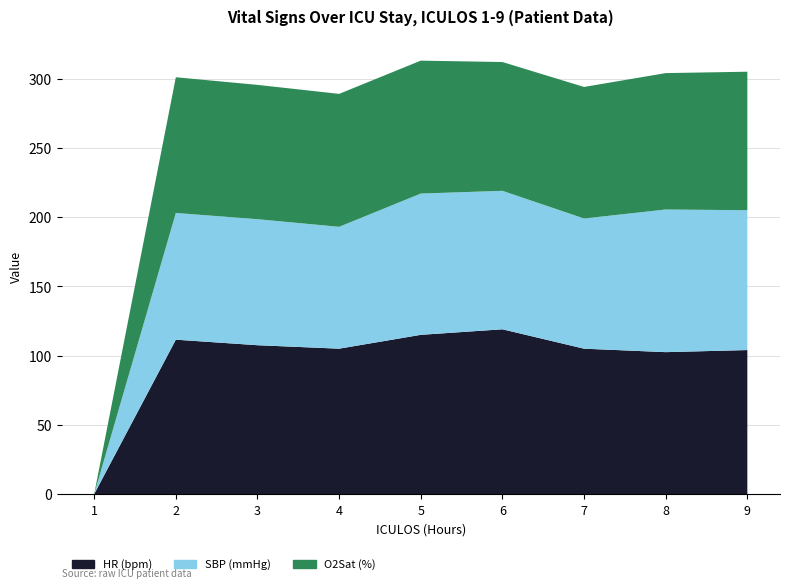

How many categories are shown in the chart?

9